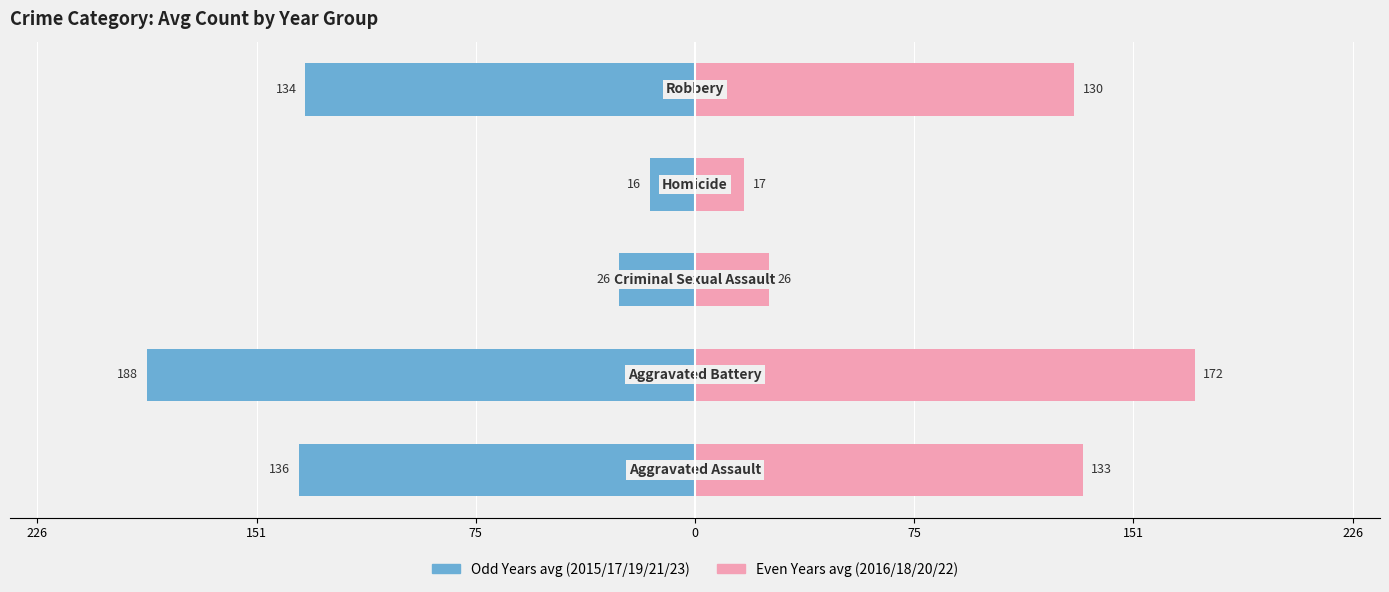

Reading left to right, extract all data points from this chart.

Odd Years (2015/17/19/21/23): -136.2	-188.4	-26.2	-15.6	-134.0
Even Years (2016/18/20/22): 133.2	171.8	25.5	16.8	130.2